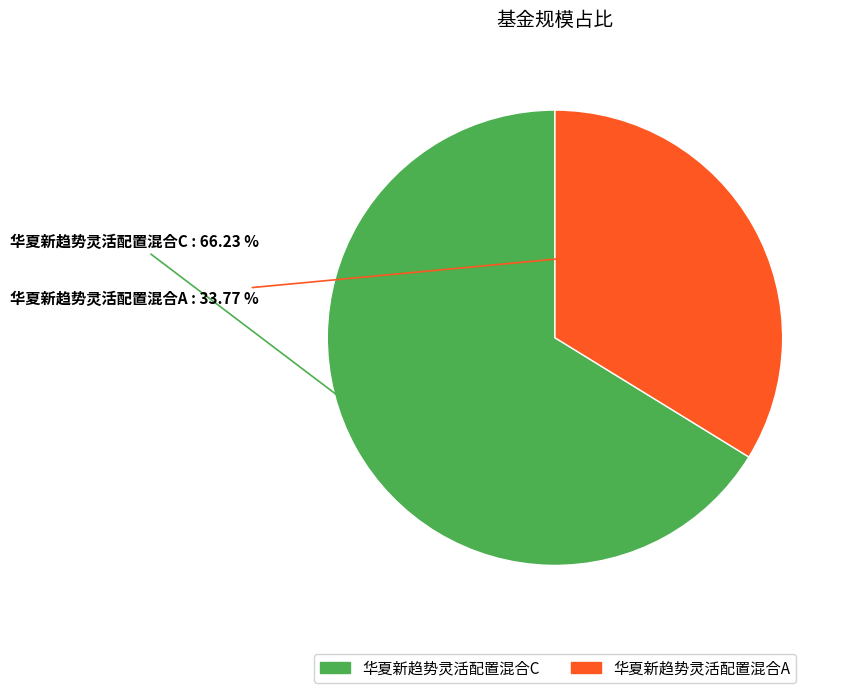

To the nearest percent, what is the average slice percentage?

50%